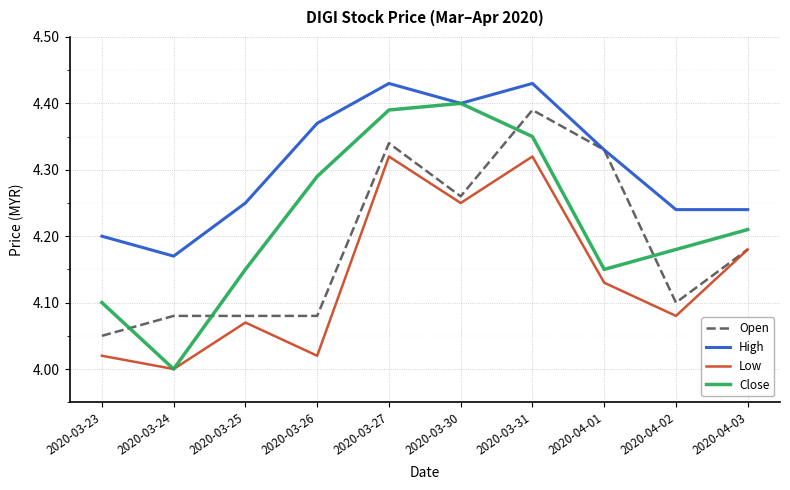

The value of Open at 2020-03-24 is 4.1. True or false?

True